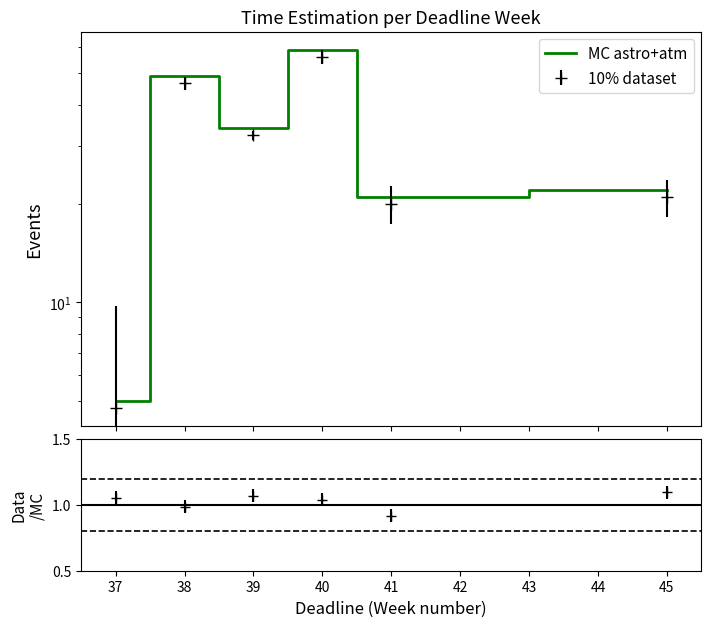

True or false: the data shows 3 at 37.

False